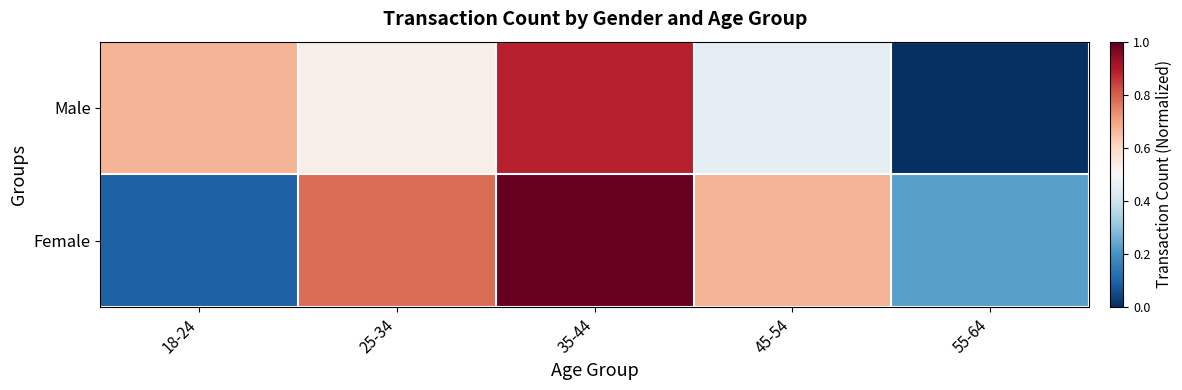

What is the spread (max minus min) of values at 55-64?

0.2